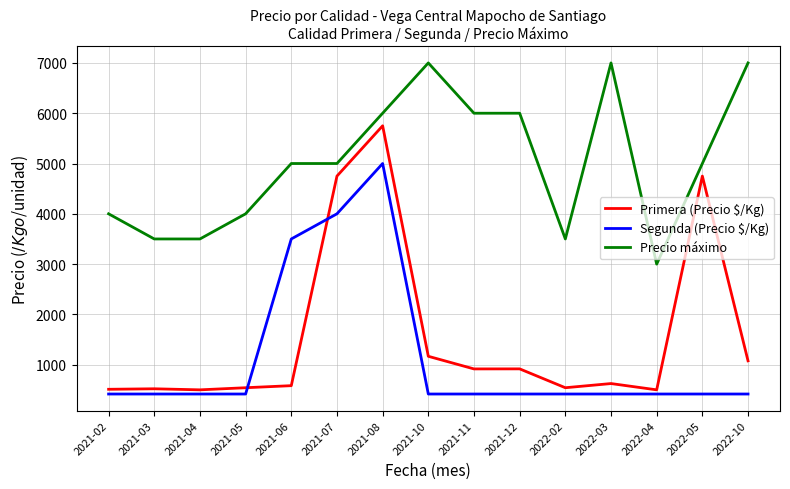

Between which two adjacent categories do Primera (Precio $/Kg) and Segunda (Precio $/Kg) first intersect?

2021-05 and 2021-06